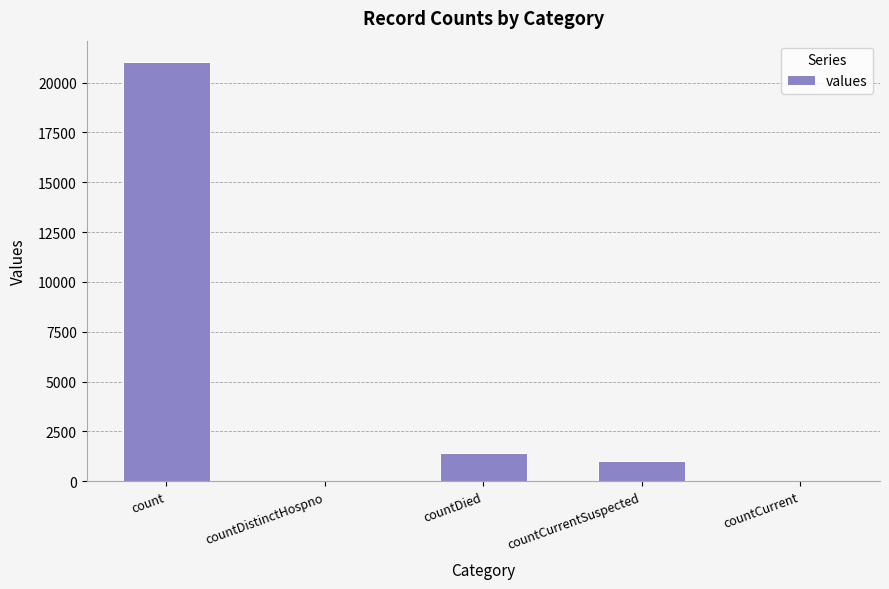

How many categories are shown in the chart?

5